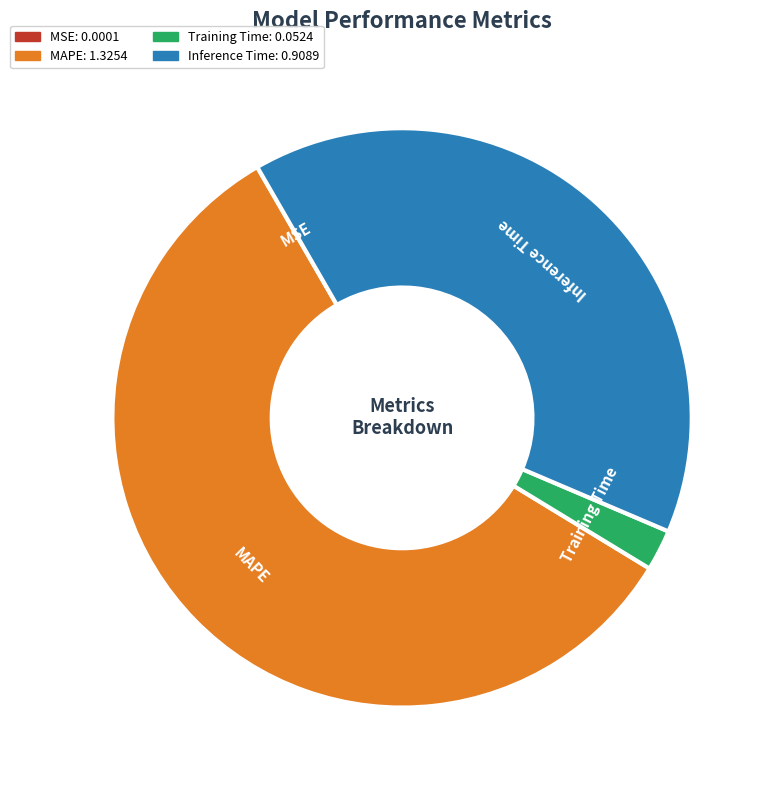

Does MAPE account for over 50% of the chart?

Yes